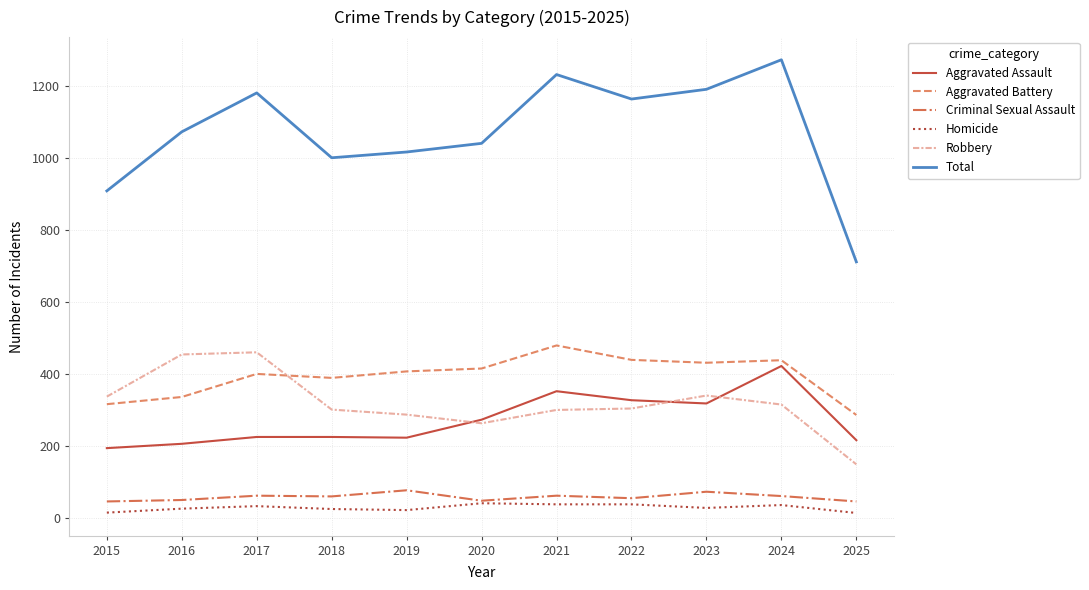

The Robbery series shows 454 at 2016. True or false?

True